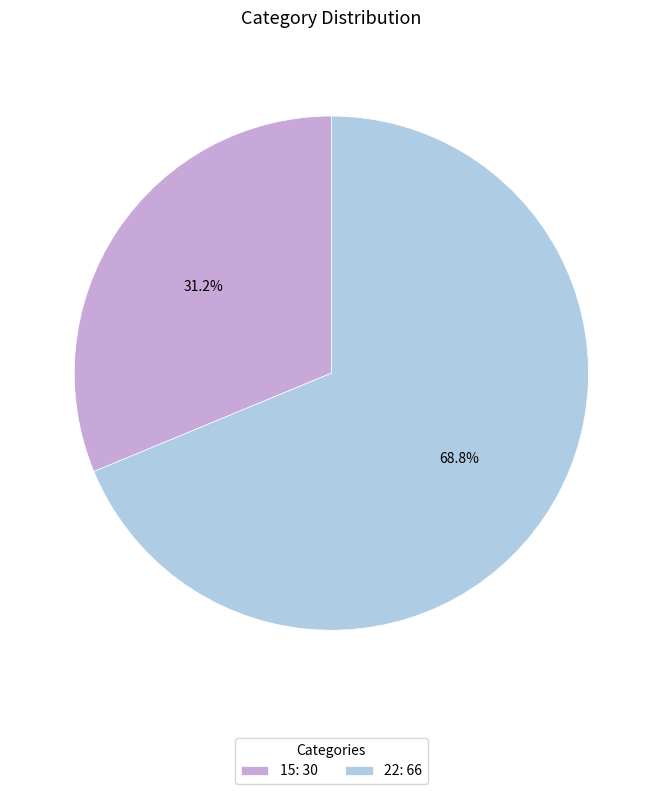

What percentage is the 22 slice, to the nearest percent?

69%